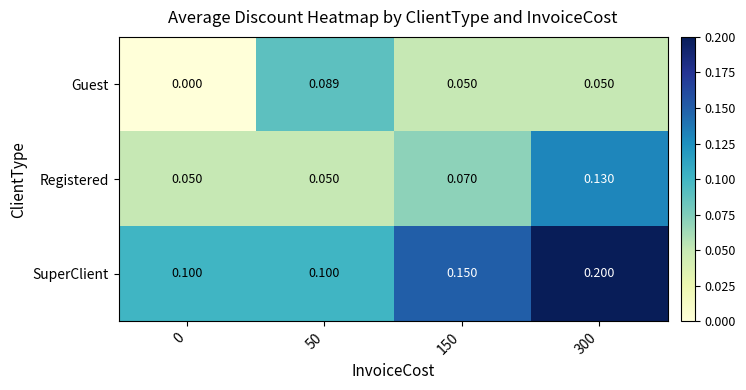

Rank the series by their maximum value, from lowest to highest.

Guest, Registered, SuperClient